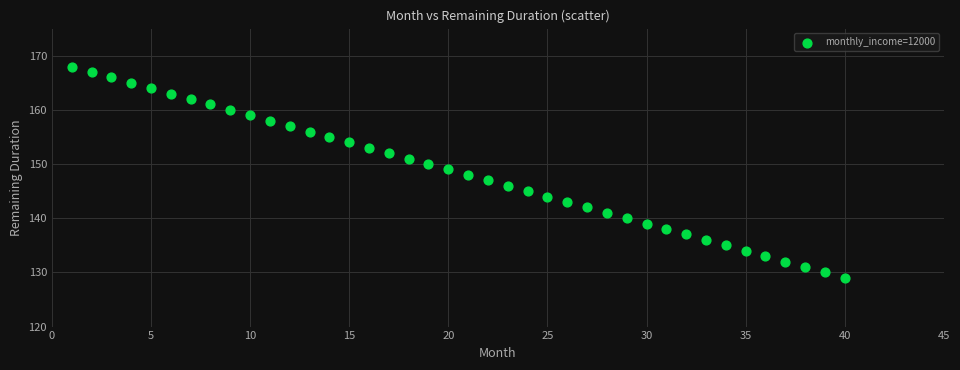

What is the range of X values (max minus min)?

39